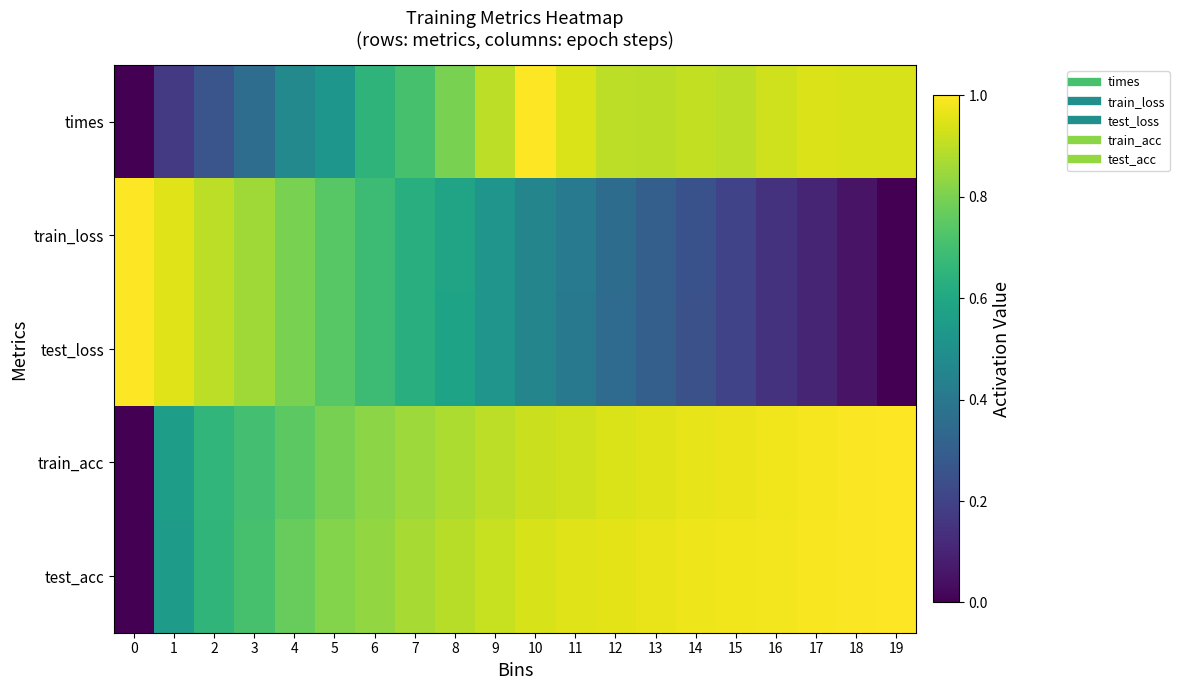

Reading left to right, what are all the values shown in this chart?

times: 0=0.0	1=0.2	2=0.3	3=0.4	4=0.5	5=0.5	6=0.6	7=0.7	8=0.8	9=0.9	10=1.0	11=0.9	12=0.9	13=0.9	14=0.9	15=0.9	16=0.9	17=0.9	18=0.9	19=0.9
train_loss: 0=1.0	1=1.0	2=0.9	3=0.9	4=0.8	5=0.7	6=0.7	7=0.6	8=0.6	9=0.5	10=0.5	11=0.4	12=0.4	13=0.3	14=0.3	15=0.2	16=0.1	17=0.1	18=0.1	19=0.0
test_loss: 0=1.0	1=1.0	2=0.9	3=0.9	4=0.8	5=0.7	6=0.7	7=0.6	8=0.6	9=0.5	10=0.5	11=0.4	12=0.4	13=0.3	14=0.2	15=0.2	16=0.1	17=0.1	18=0.1	19=0.0
train_acc: 0=0.0	1=0.6	2=0.7	3=0.7	4=0.7	5=0.8	6=0.8	7=0.9	8=0.9	9=0.9	10=0.9	11=0.9	12=0.9	13=1.0	14=1.0	15=1.0	16=1.0	17=1.0	18=1.0	19=1.0
test_acc: 0=0.0	1=0.6	2=0.7	3=0.7	4=0.8	5=0.8	6=0.8	7=0.9	8=0.9	9=0.9	10=0.9	11=1.0	12=1.0	13=1.0	14=1.0	15=1.0	16=1.0	17=1.0	18=1.0	19=1.0